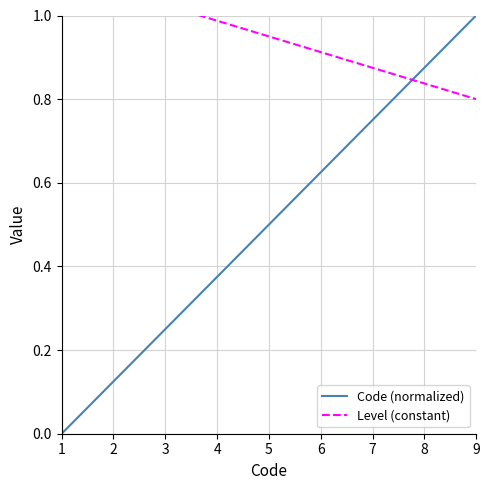

Where do Code (normalized) and Level (constant) first cross each other?

7 and 8